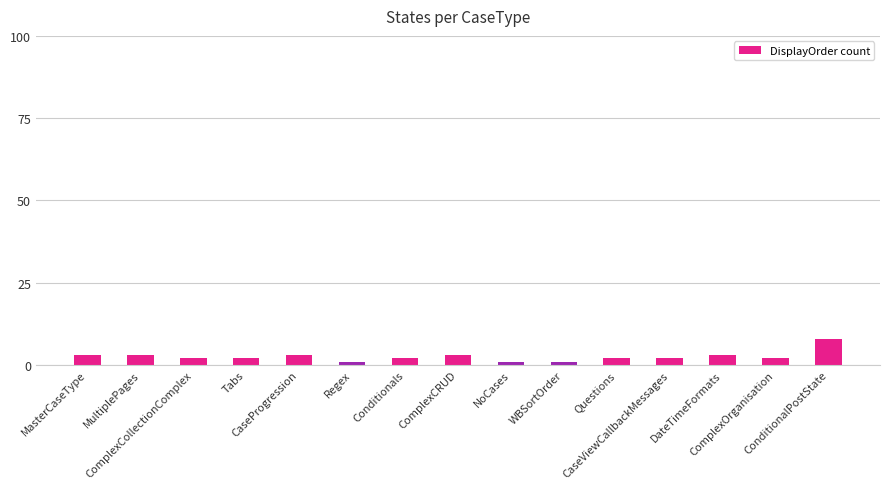

What is the ratio of the value at MultiplePages to the value at CaseViewCallbackMessages?

1.5